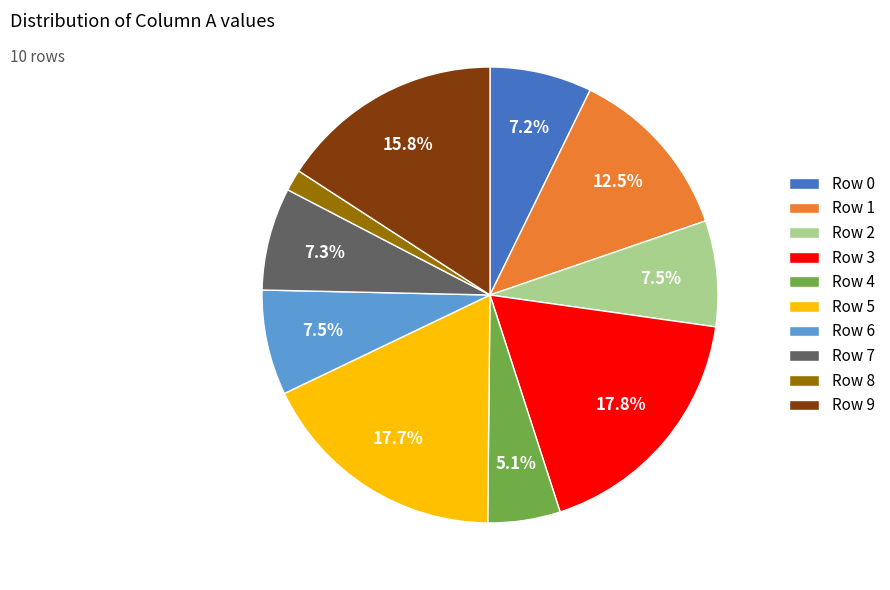

What portion of the pie excludes Row 6?

92.5%